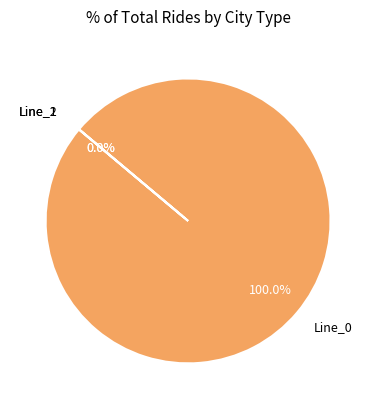

Rank the categories by value from highest to lowest.

Line_0, Line_2, Line_1